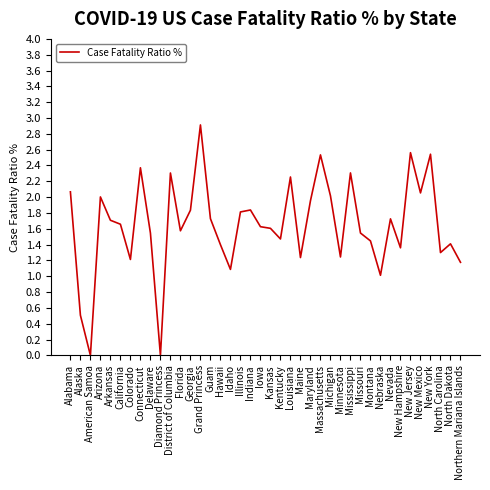

What is the greatest value displayed?

2.9